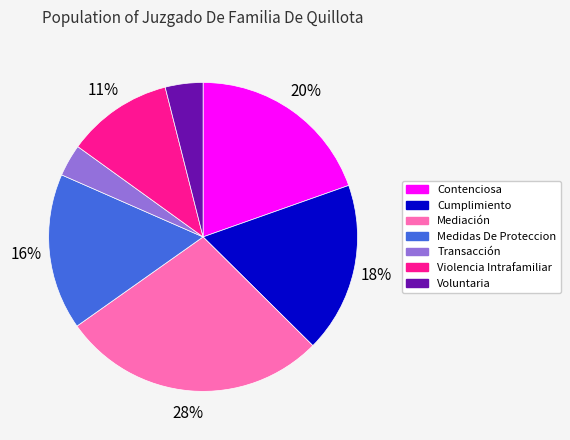

To the nearest percent, what portion does Transacción represent?

3%